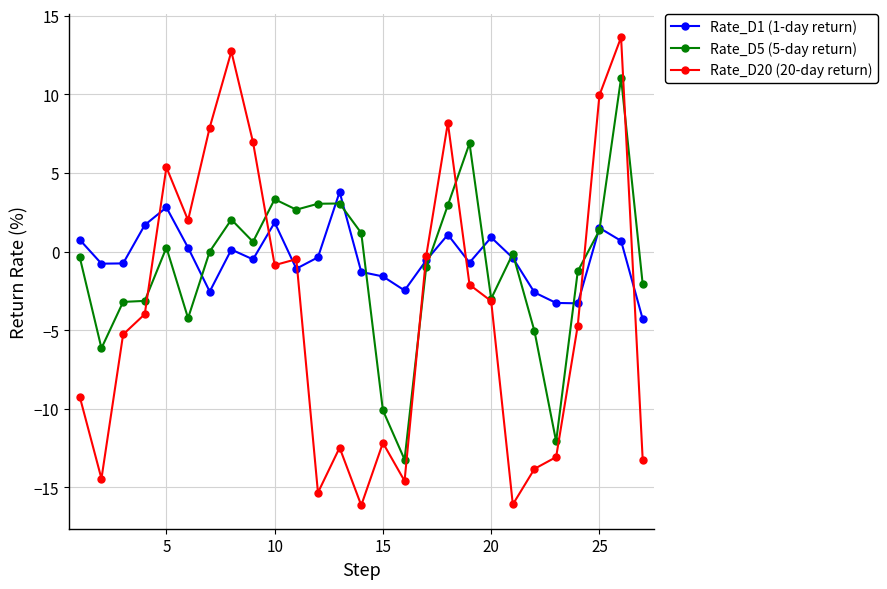

How many series are shown in this chart?

3